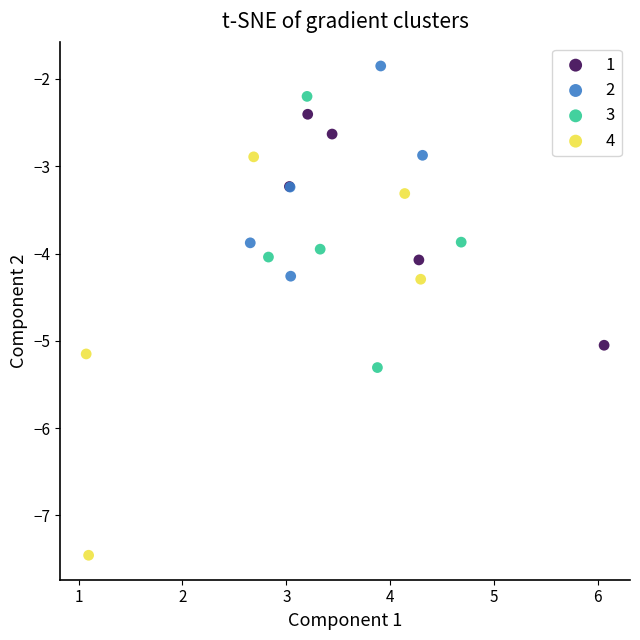

Which series has the widest spread of Y values?

4